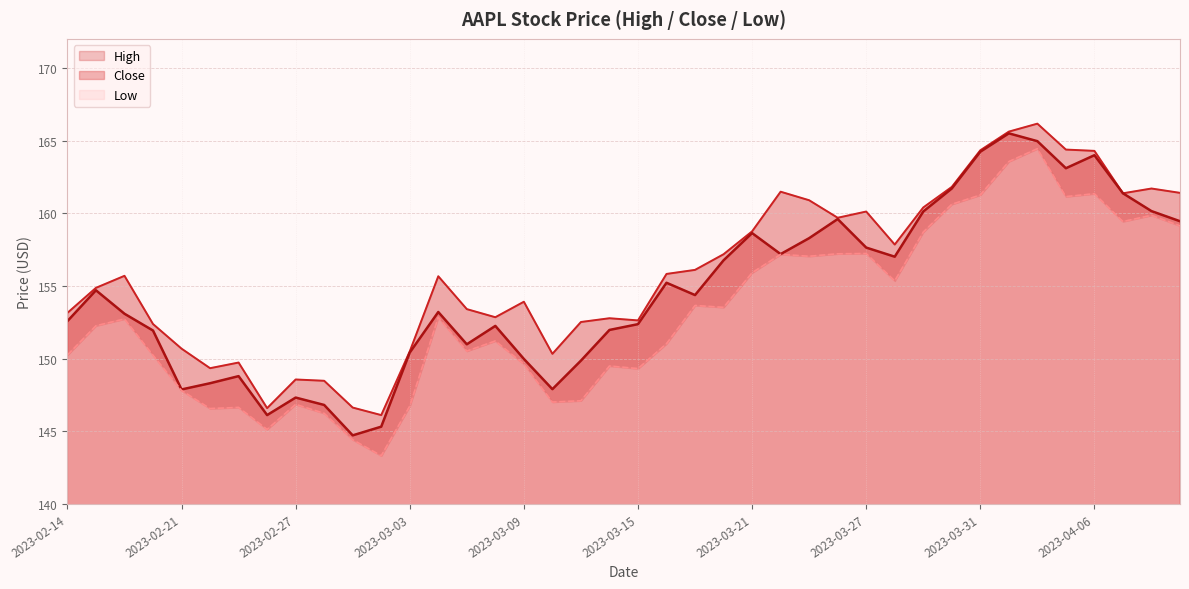

Rank the categories by High value from lowest to highest.

2023-03-02, 2023-02-24, 2023-03-01, 2023-02-28, 2023-02-27, 2023-02-22, 2023-02-23, 2023-03-10, 2023-03-03, 2023-02-21, 2023-02-17, 2023-03-13, 2023-03-15, 2023-03-14, 2023-03-08, 2023-02-14, 2023-03-07, 2023-03-09, 2023-02-15, 2023-03-06, 2023-02-16, 2023-03-16, 2023-03-17, 2023-03-20, 2023-03-28, 2023-03-21, 2023-03-24, 2023-03-27, 2023-03-29, 2023-03-23, 2023-04-10, 2023-04-12, 2023-03-22, 2023-04-11, 2023-03-30, 2023-04-06, 2023-03-31, 2023-04-05, 2023-04-03, 2023-04-04